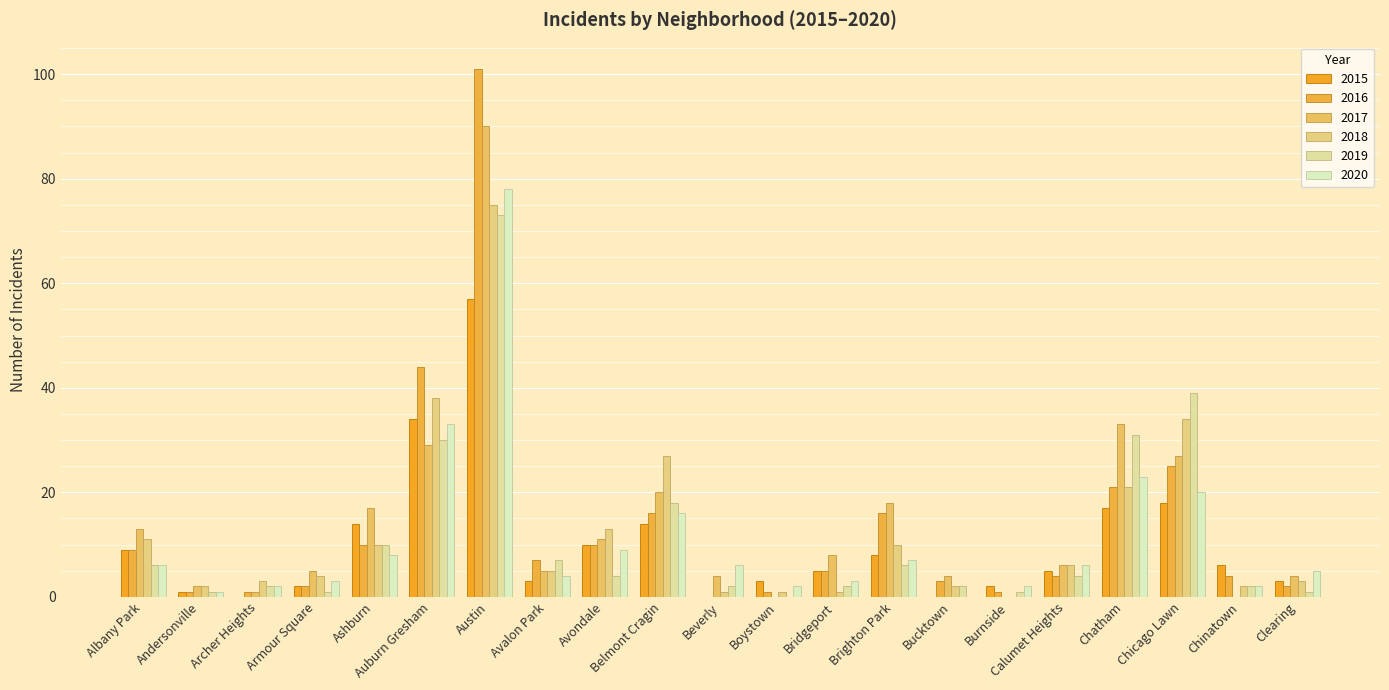

Rank the series at Chinatown from lowest to highest value.

2017, 2018, 2019, 2020, 2016, 2015